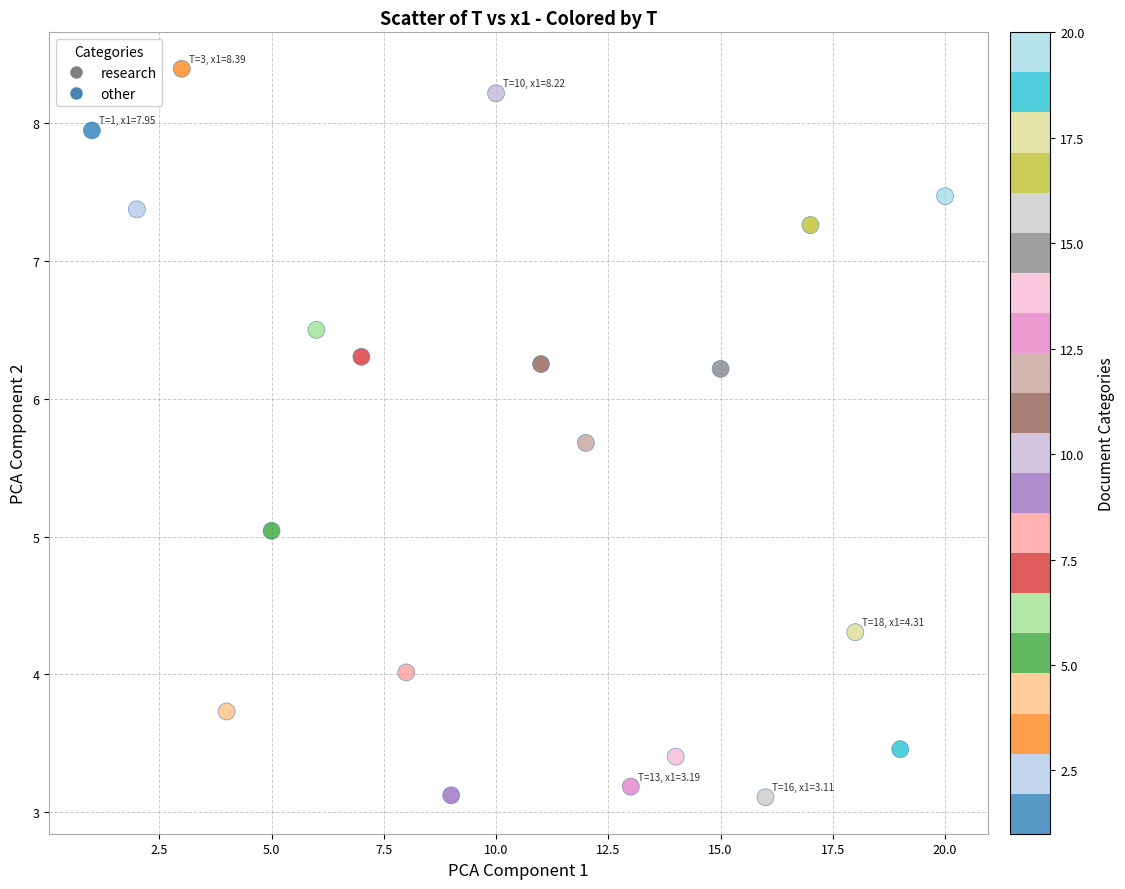

What is the range of X values (max minus min)?

19.0